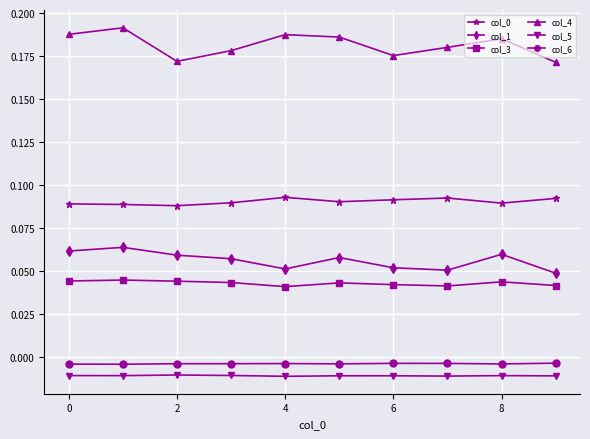

What is the sum of all col_1 values?

0.6